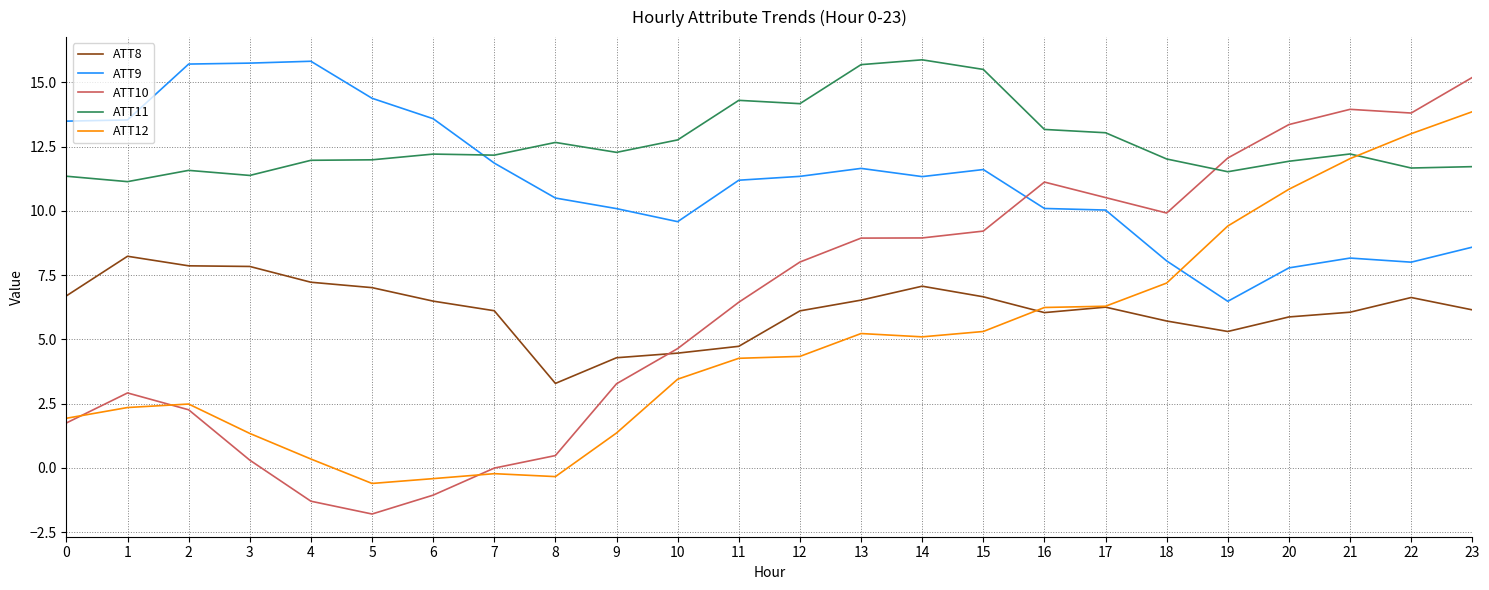

At which category is the sum across all series the highest?

23